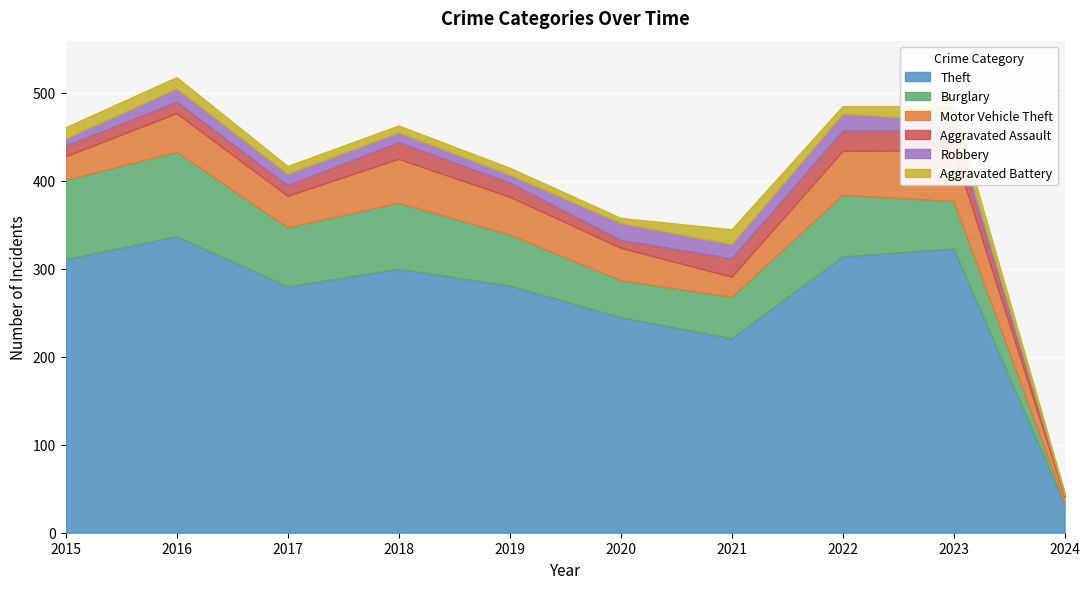

The value of Aggravated Assault at 2023 is 36. True or false?

False